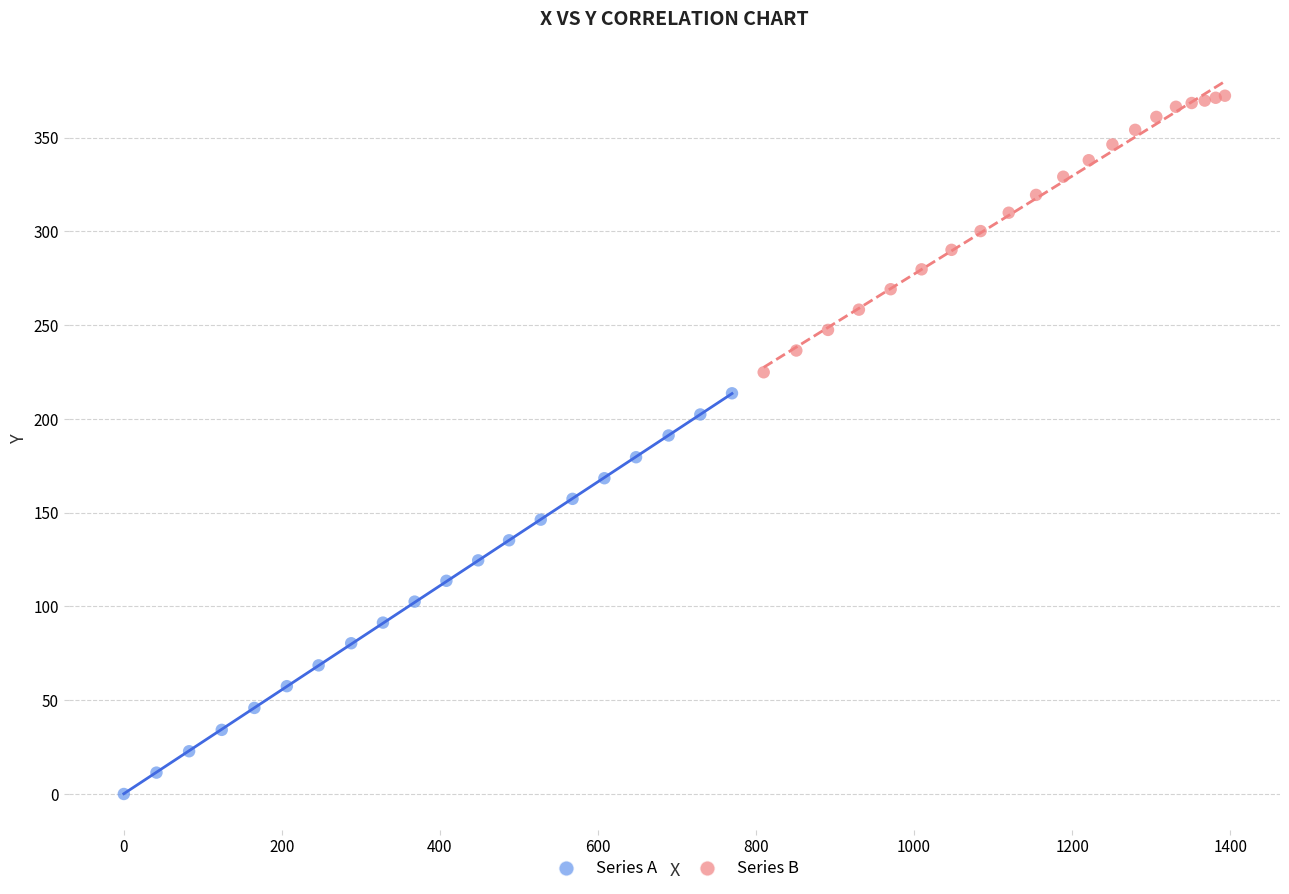

Which series contains the lowest Y value?

Series A